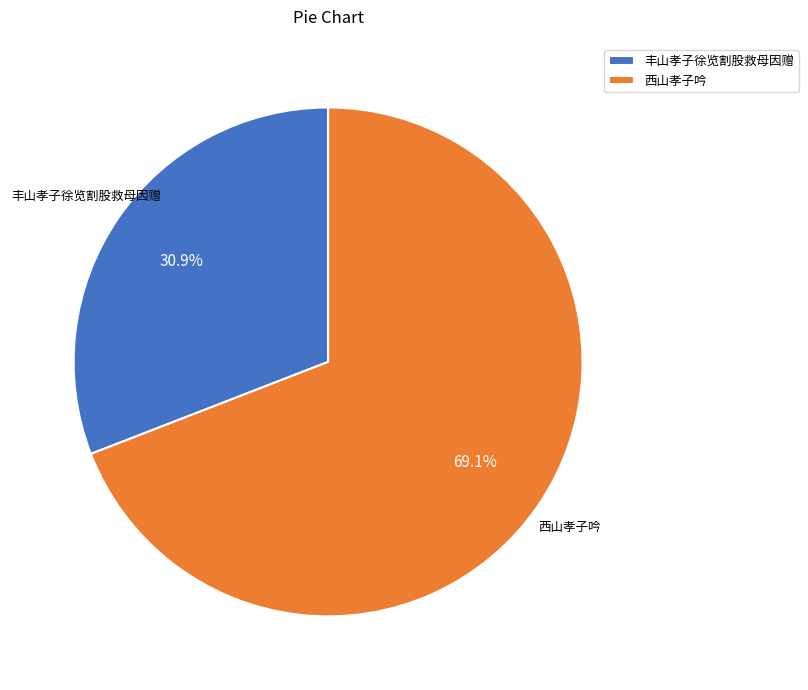

How much of the chart is everything except 西山孝子吟?

30.9%